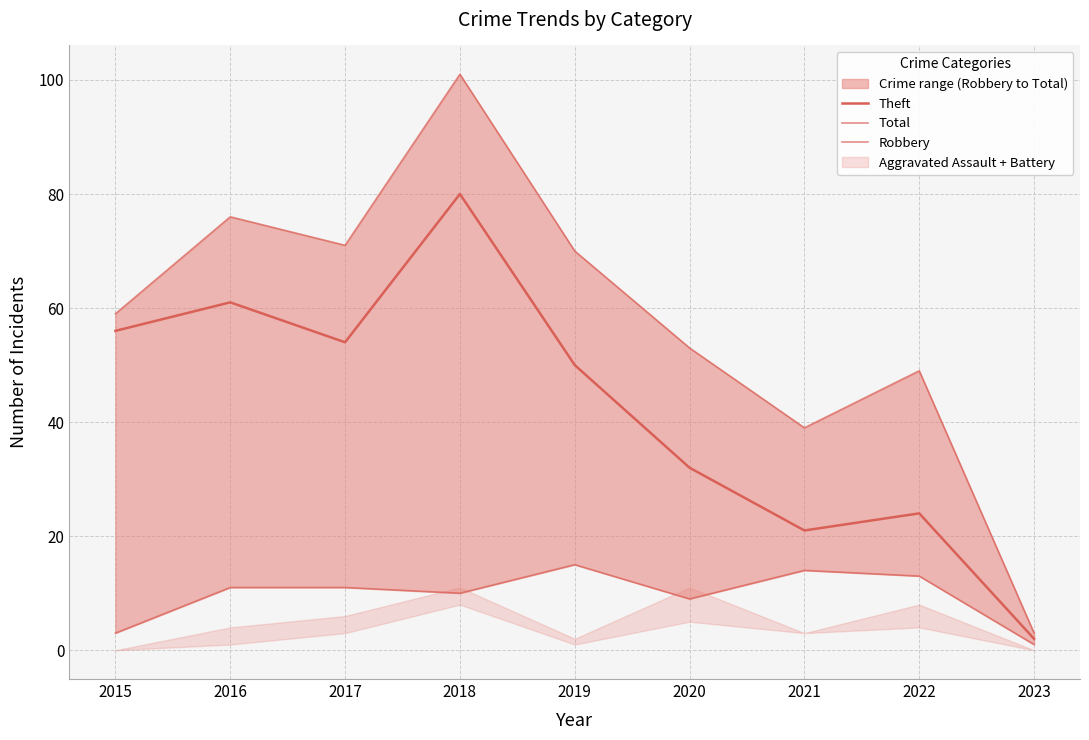

True or false: Total has a value of 23 at 2018.

False